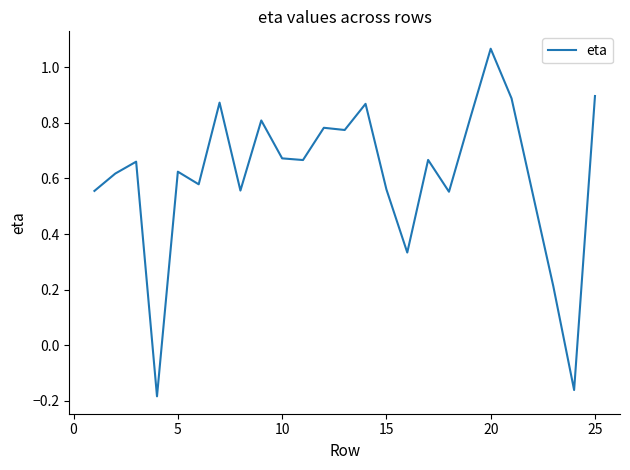

What is the difference between the maximum and minimum values?

1.3